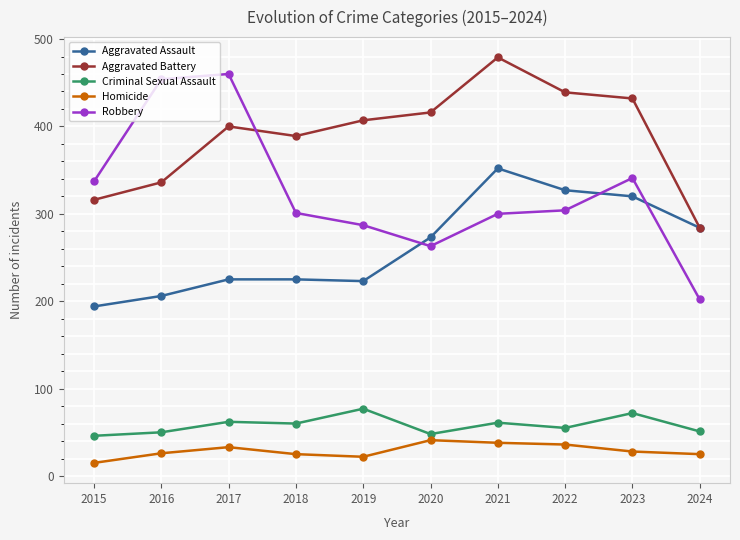

The Criminal Sexual Assault series shows 39 at 2019. True or false?

False